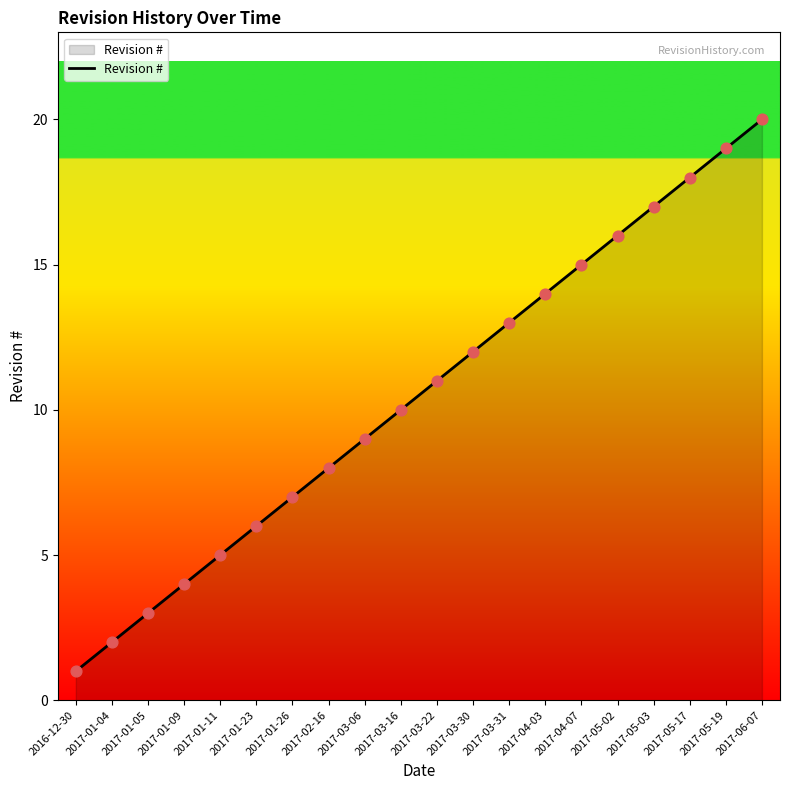

What is the ratio of the value at 2017-05-03 to the value at 2017-01-11?

3.4